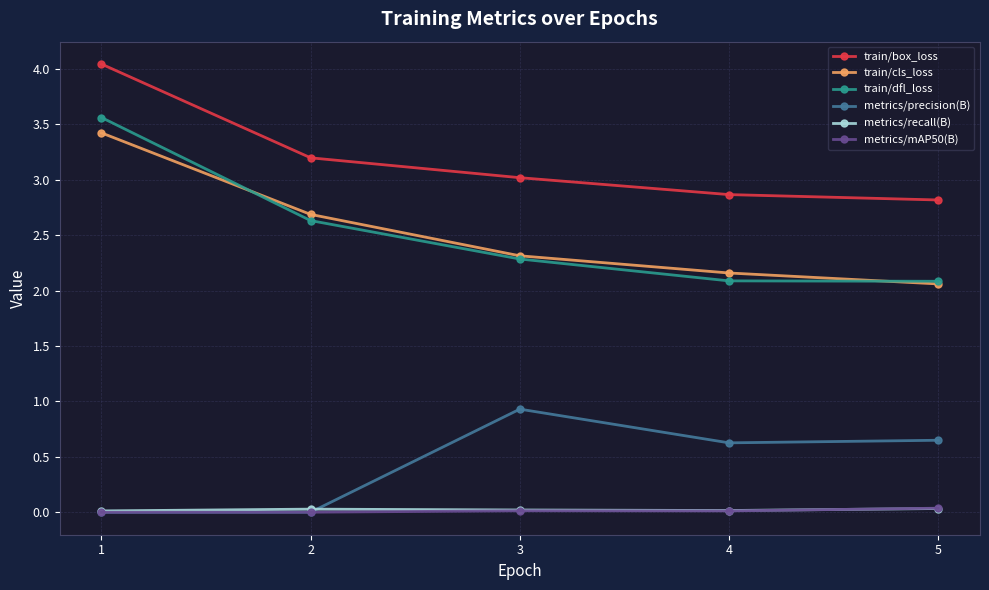

The metrics/recall(B) series shows 0.0 at 4. True or false?

True